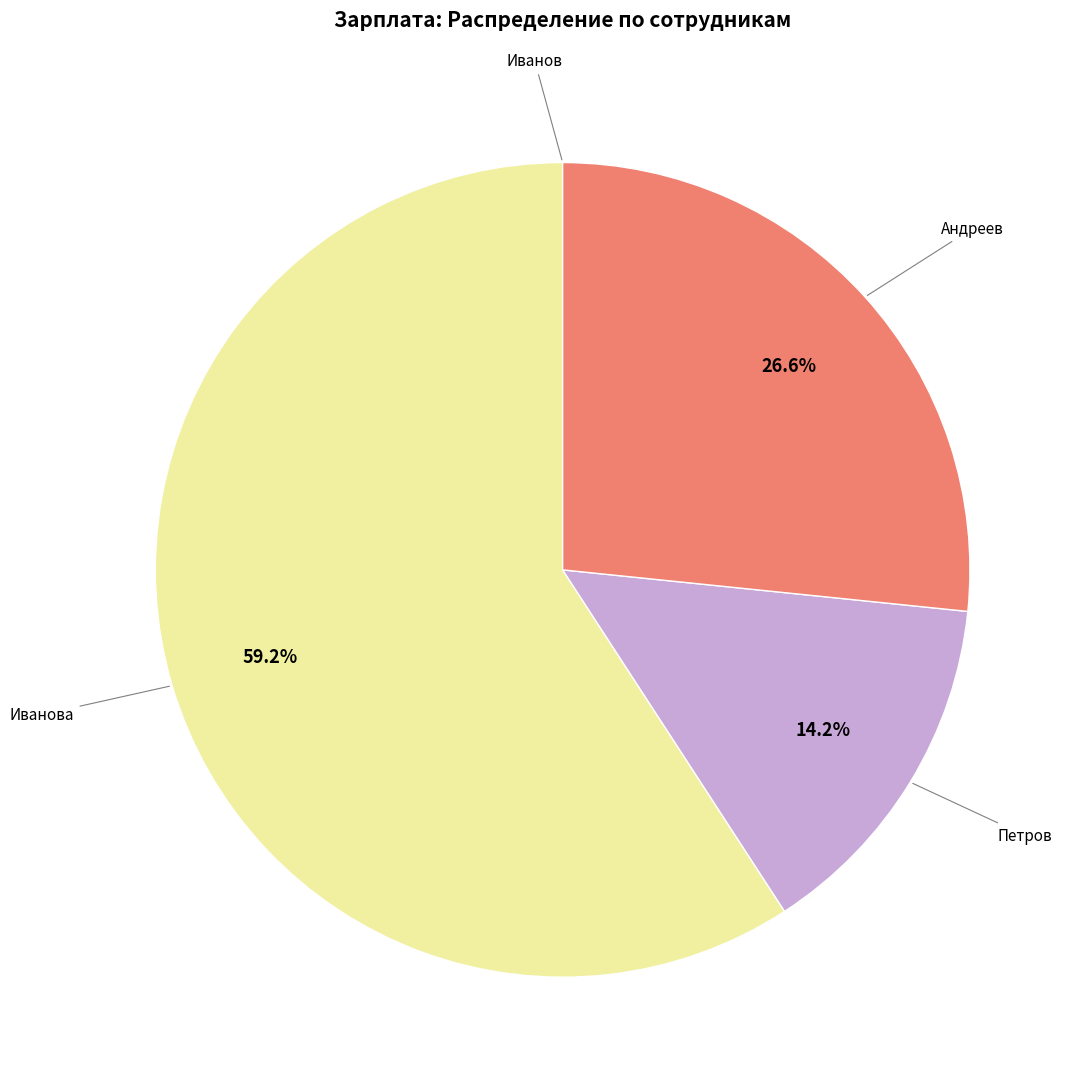

Is there a majority slice in this chart?

Yes